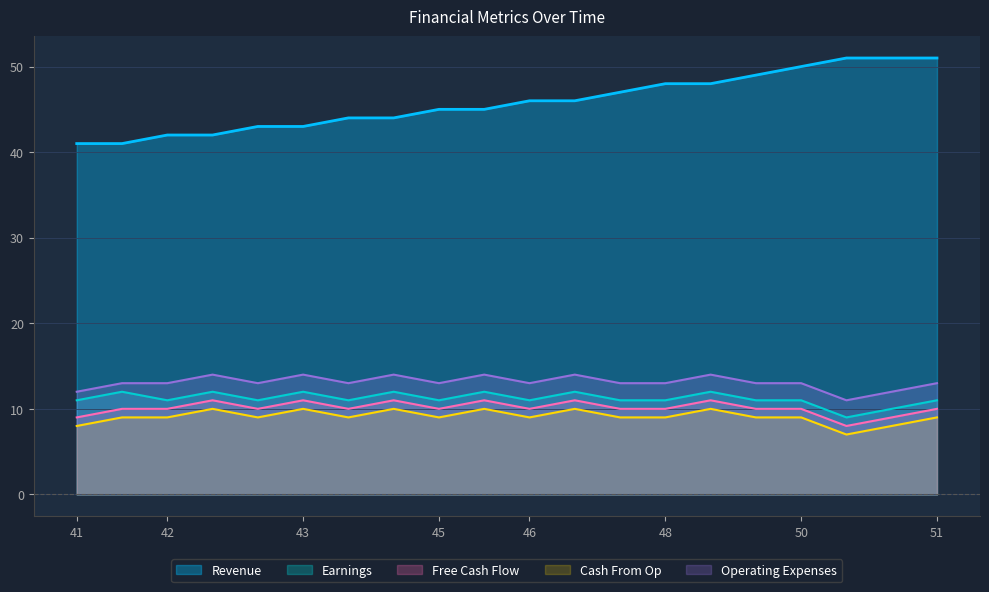

Does the chart display data point markers on the line(s)?

No